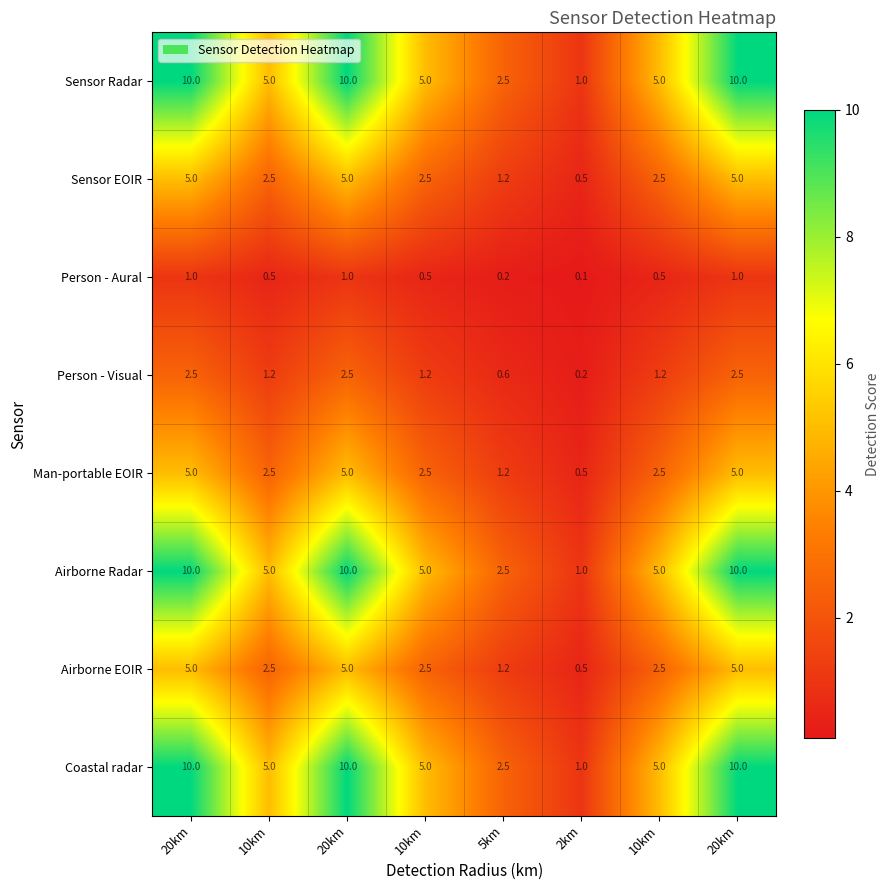

Reading left to right, list all the values displayed in this chart.

Coastal radar: 20km=10.0	10km=5.0	20km=10.0	10km=5.0	5km=2.5	2km=1.0	10km=5.0	20km=10.0
Airborne EOIR: 20km=5.0	10km=2.5	20km=5.0	10km=2.5	5km=1.2	2km=0.5	10km=2.5	20km=5.0
Airborne Radar: 20km=10.0	10km=5.0	20km=10.0	10km=5.0	5km=2.5	2km=1.0	10km=5.0	20km=10.0
Man-portable EOIR: 20km=5.0	10km=2.5	20km=5.0	10km=2.5	5km=1.2	2km=0.5	10km=2.5	20km=5.0
Person - Visual: 20km=2.5	10km=1.2	20km=2.5	10km=1.2	5km=0.6	2km=0.2	10km=1.2	20km=2.5
Person - Aural: 20km=1.0	10km=0.5	20km=1.0	10km=0.5	5km=0.2	2km=0.1	10km=0.5	20km=1.0
Sensor EOIR: 20km=5.0	10km=2.5	20km=5.0	10km=2.5	5km=1.2	2km=0.5	10km=2.5	20km=5.0
Sensor Radar: 20km=10.0	10km=5.0	20km=10.0	10km=5.0	5km=2.5	2km=1.0	10km=5.0	20km=10.0